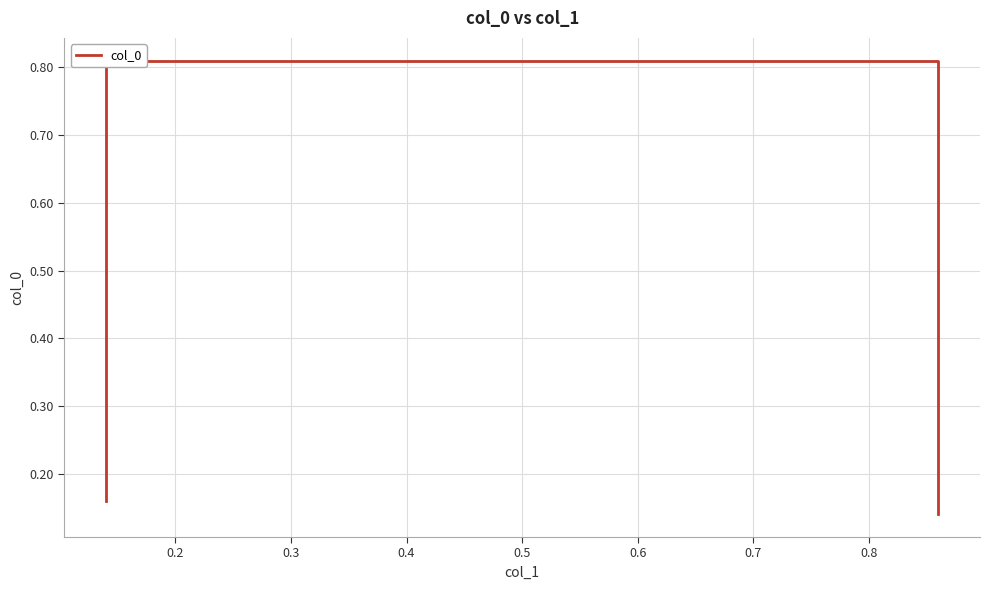

What is the difference between the maximum and minimum values?

0.7